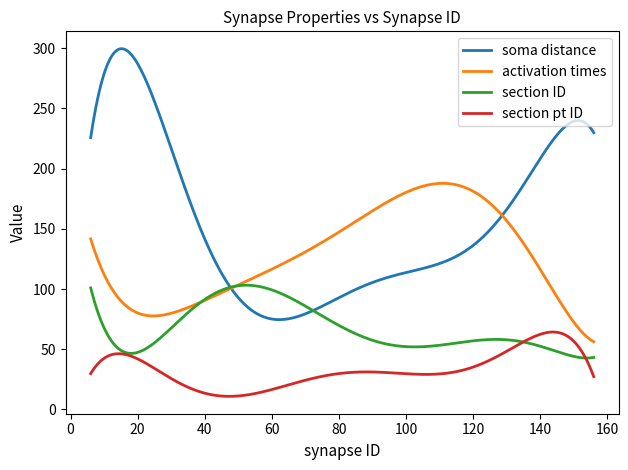

How many series are shown in this chart?

4